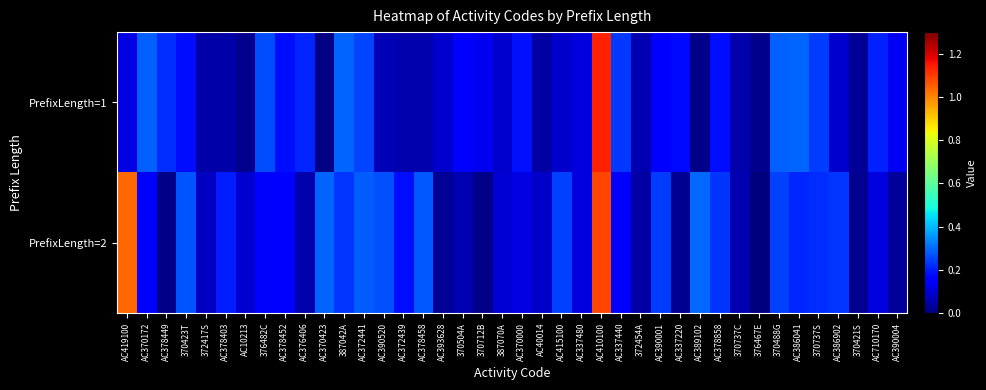

List the series in order of their overall mean, highest first.

PrefixLength=2, PrefixLength=1